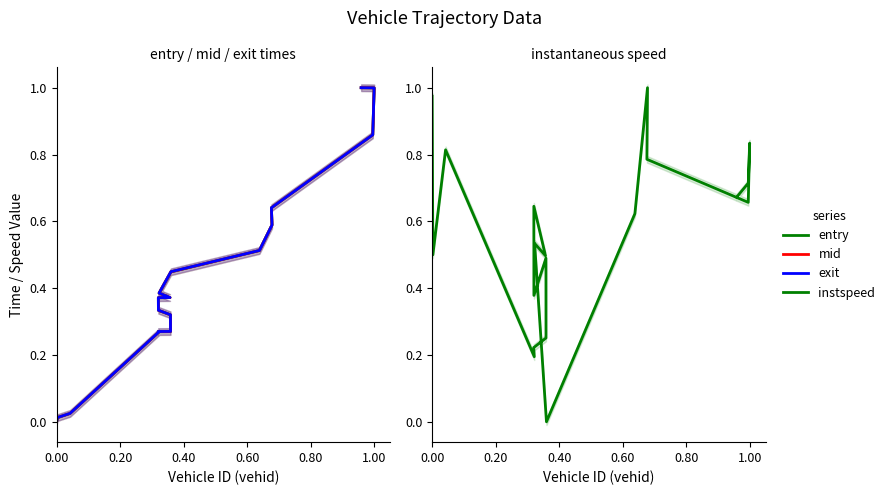

What are all the series names shown in the legend?

entry, mid, exit, instspeed